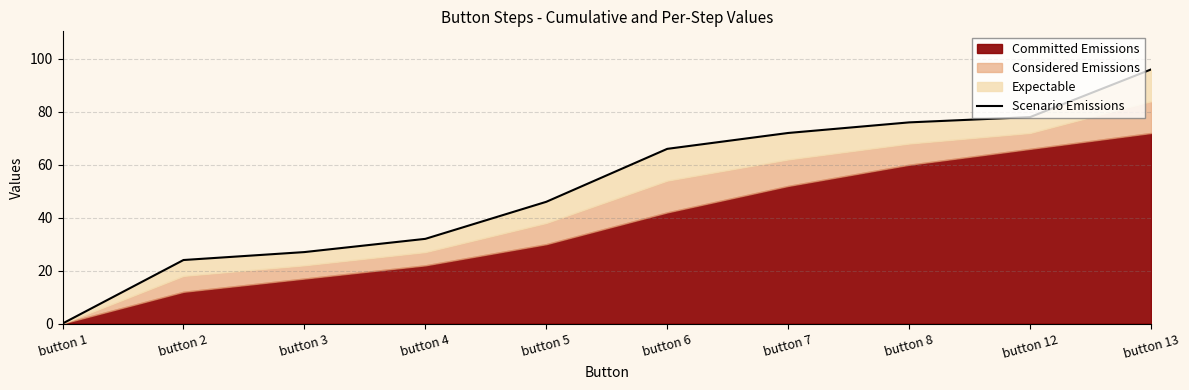

The chart shows a value of 76 at button 8. True or false?

True